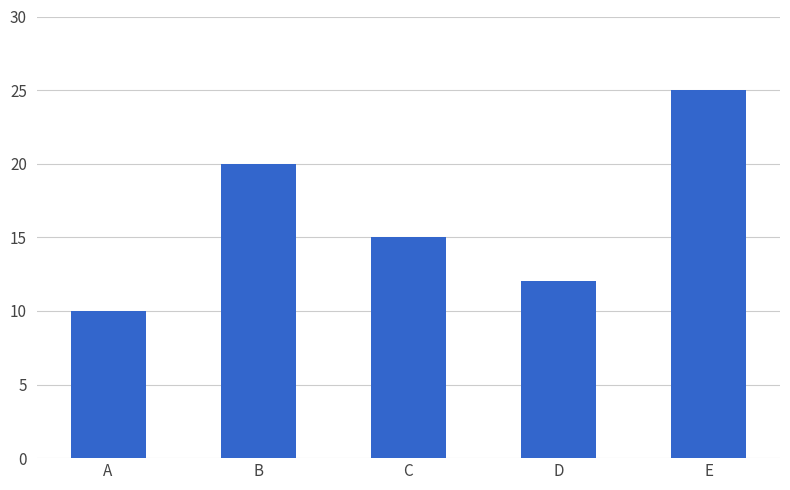

What is the value of the 4th bar from the left?

12